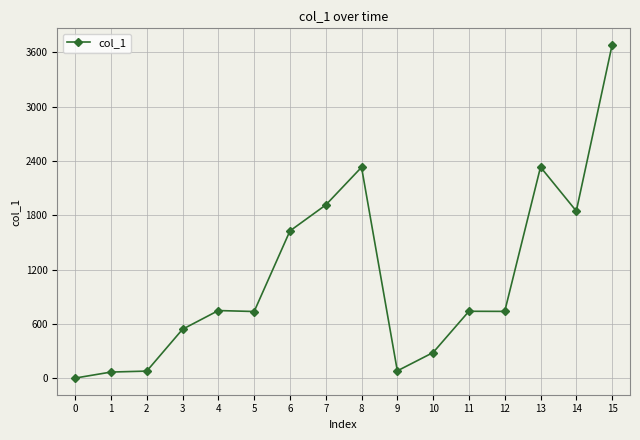

The value at 6 is 1626.8. True or false?

True